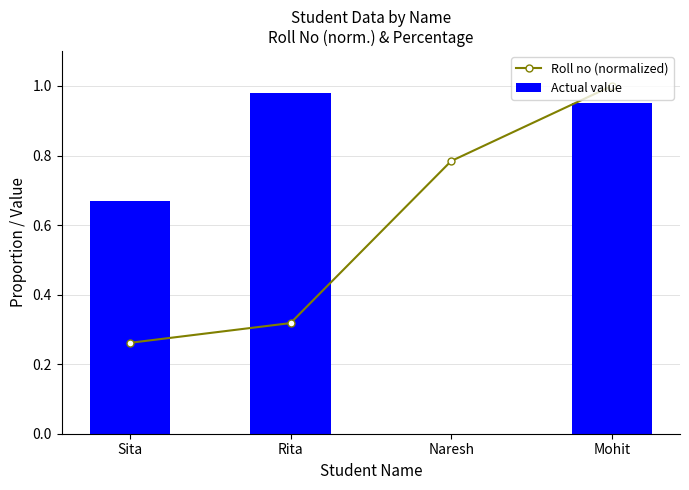

At which category is the sum across all series the highest?

Mohit